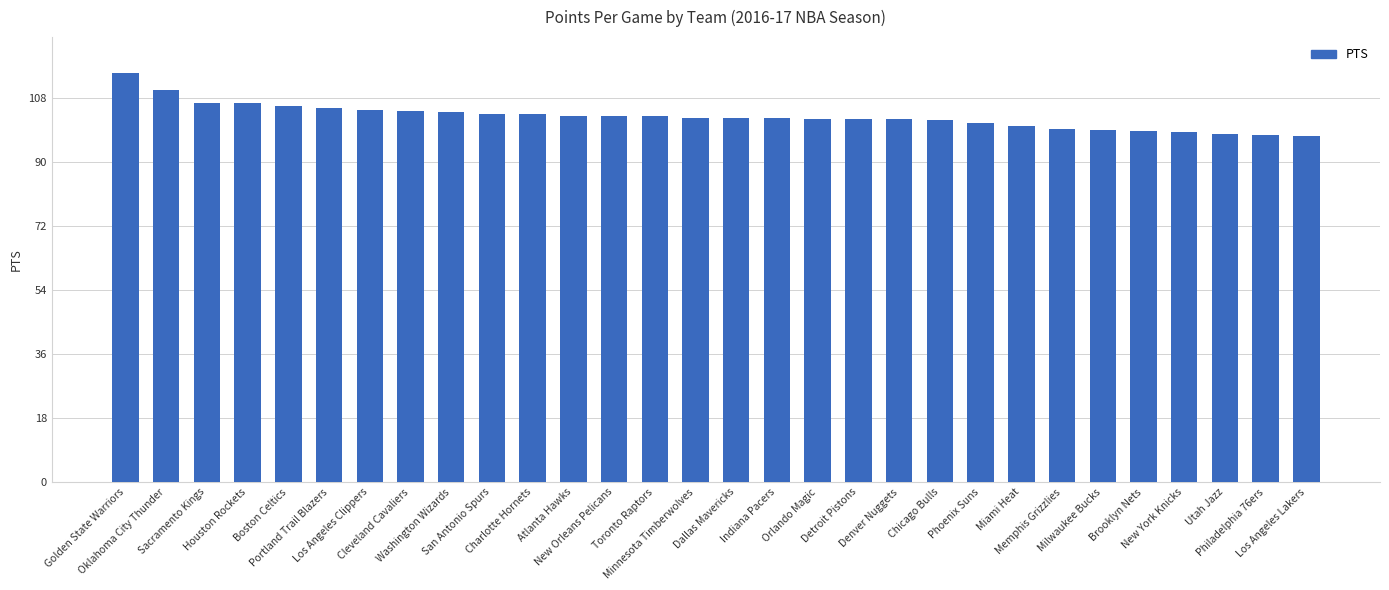

The chart shows a value of 102.1 at Orlando Magic. True or false?

True